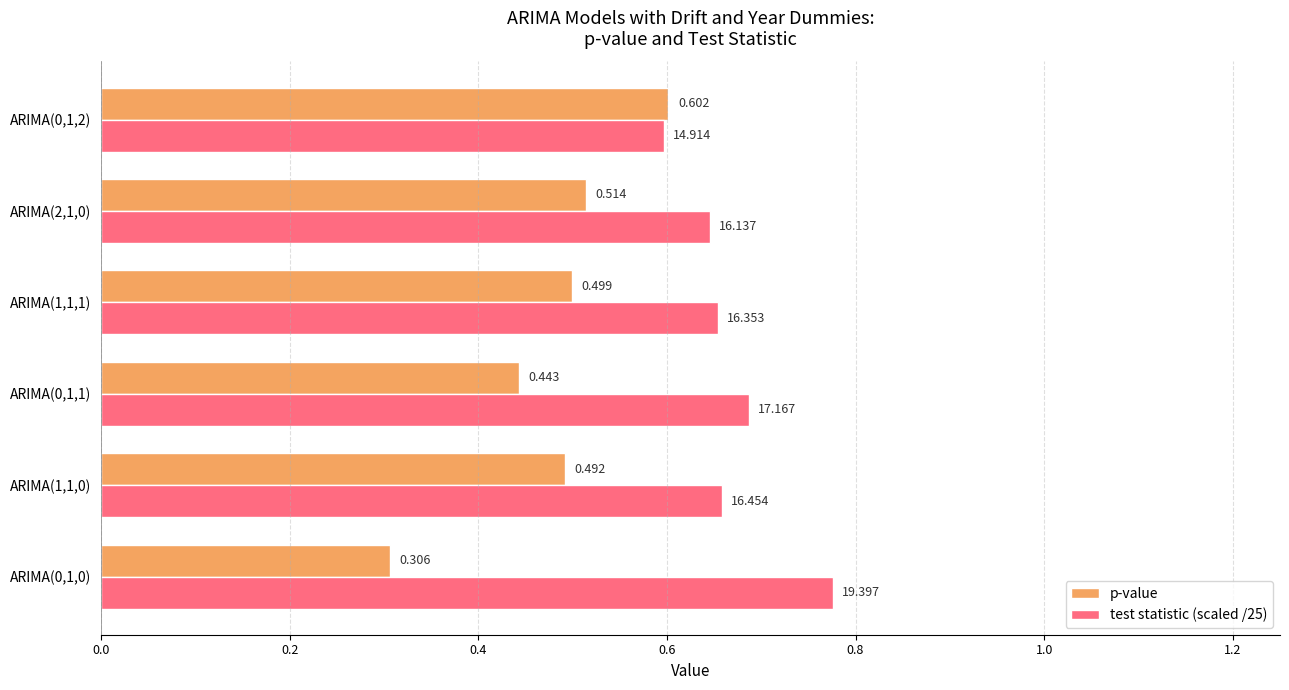

Which series has the widest spread of values?

p-value